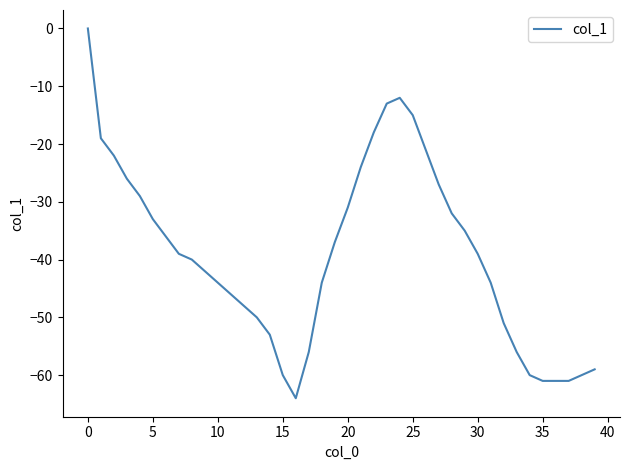

Reading left to right, extract all data points from this chart.

0	-19	-22	-26	-29	-33	-36	-39	-40	-42	-44	-46	-48	-50	-53	-60	-64	-56	-44	-37	-31	-24	-18	-13	-12	-15	-21	-27	-32	-35	-39	-44	-51	-56	-60	-61	-61	-61	-60	-59